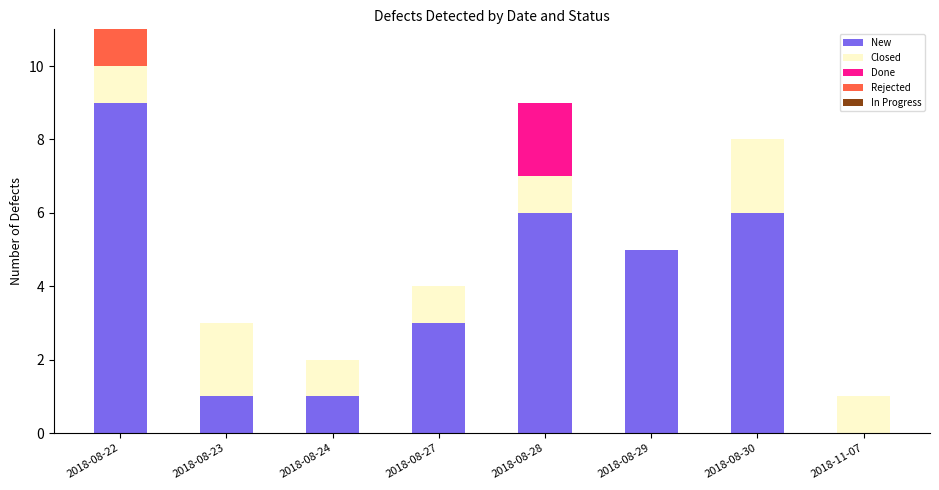

Are the bars grouped side by side (vs. stacked)?

No